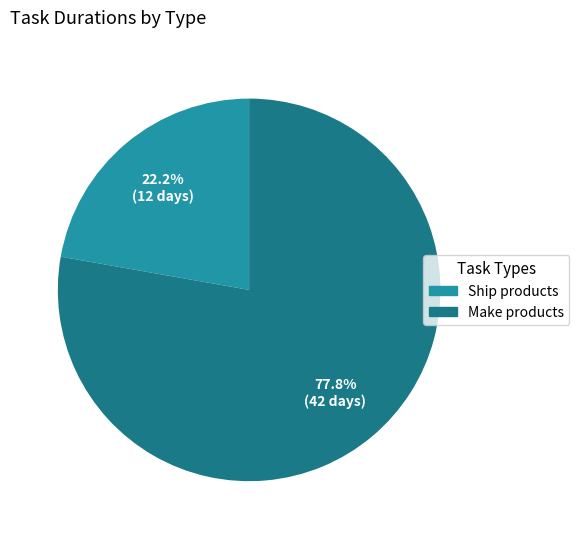

Is there any slice that represents more than half of the pie?

Yes